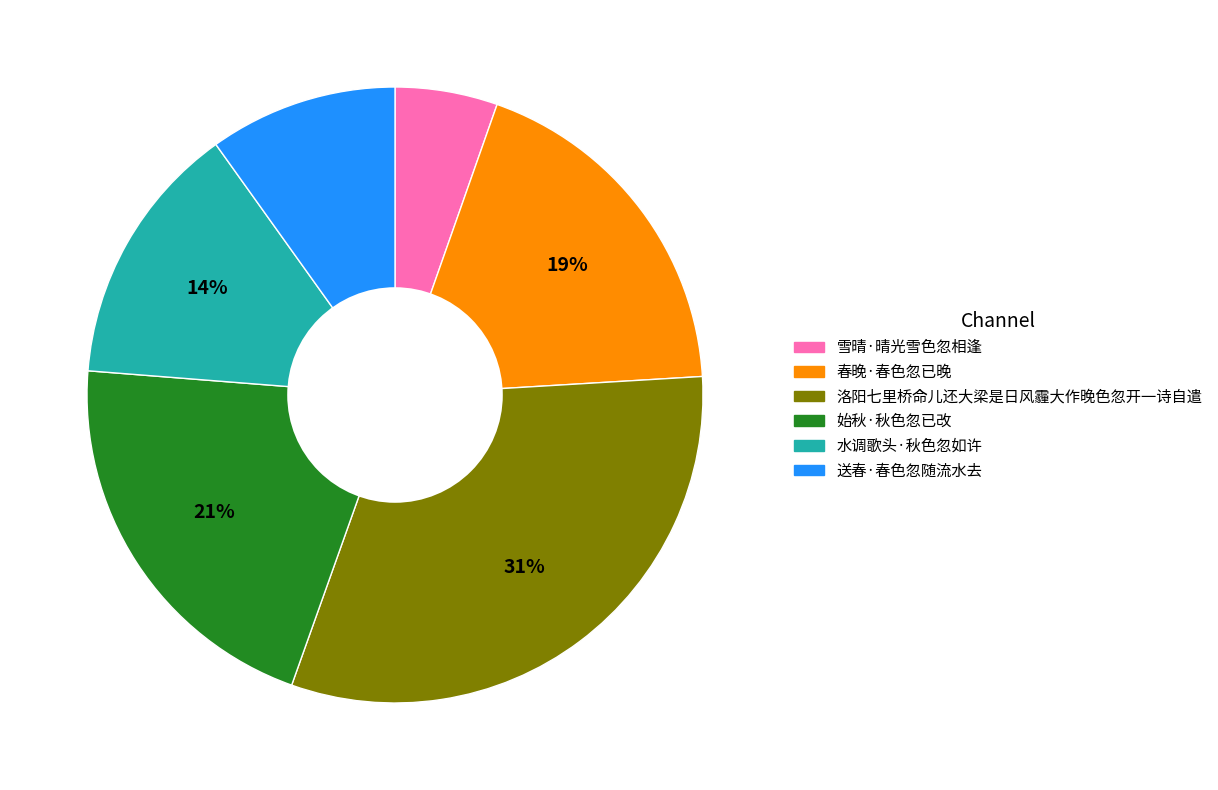

To the nearest percent, what percentage of the pie is 洛阳七里桥命儿还大梁是日风霾大作晚色忽开一诗自遣?

31%